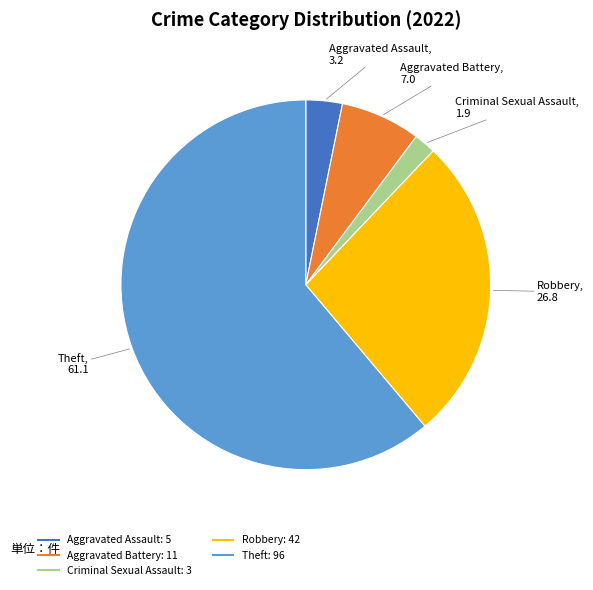

Is there a majority slice in this chart?

Yes